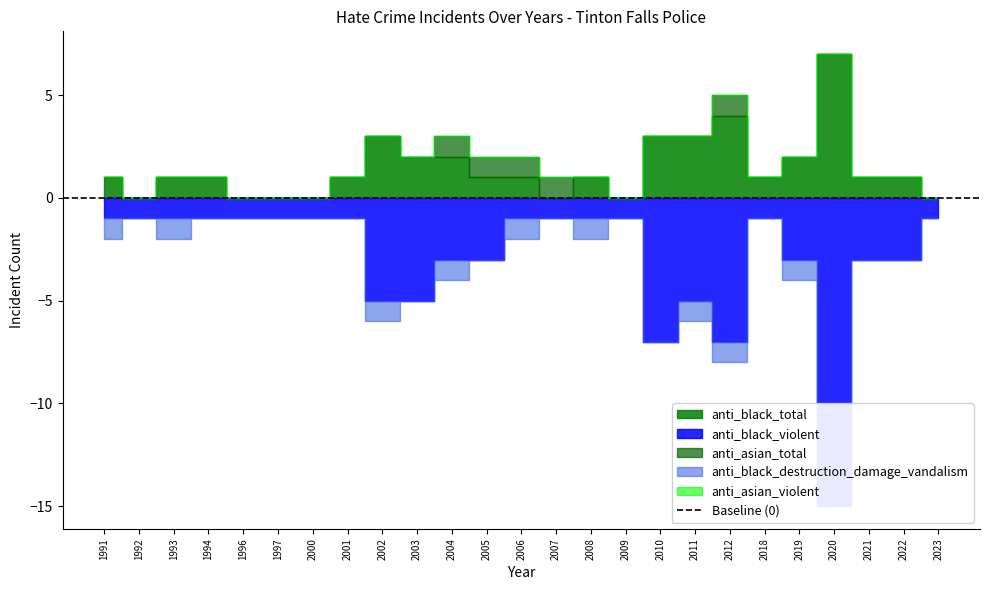

At which label is anti_asian_violent closest to 0?

1991